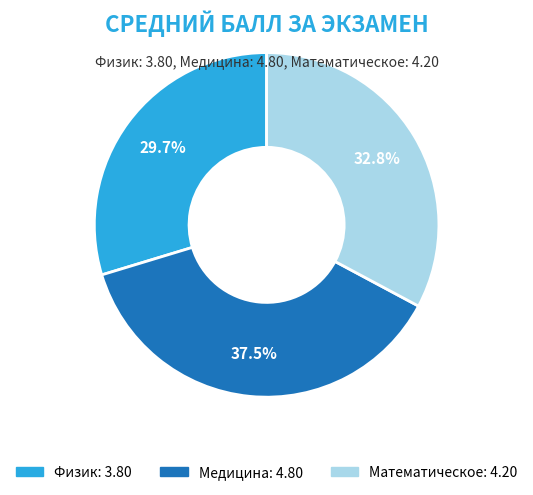

The Математическое slice represents 45% of the pie. True or false?

False